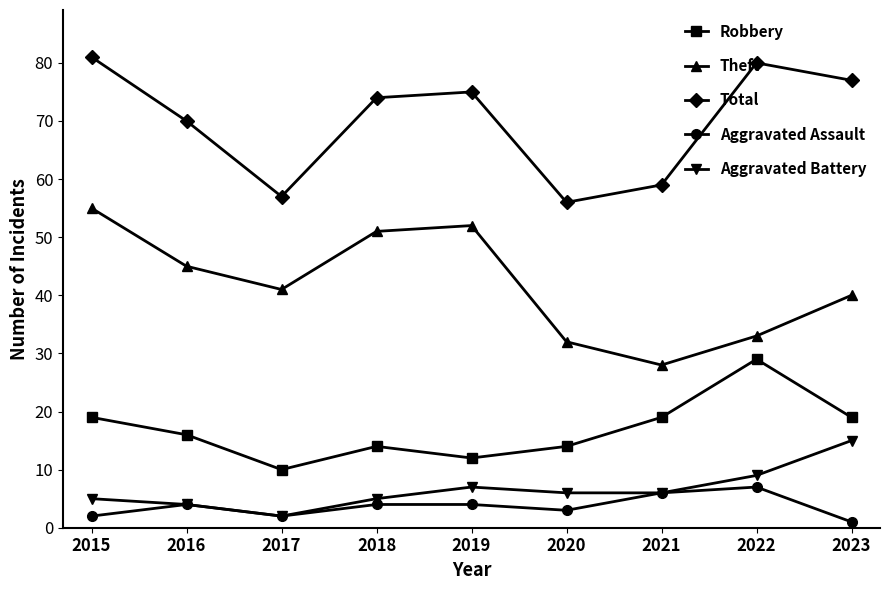

What is the minimum value shown in the chart?

1